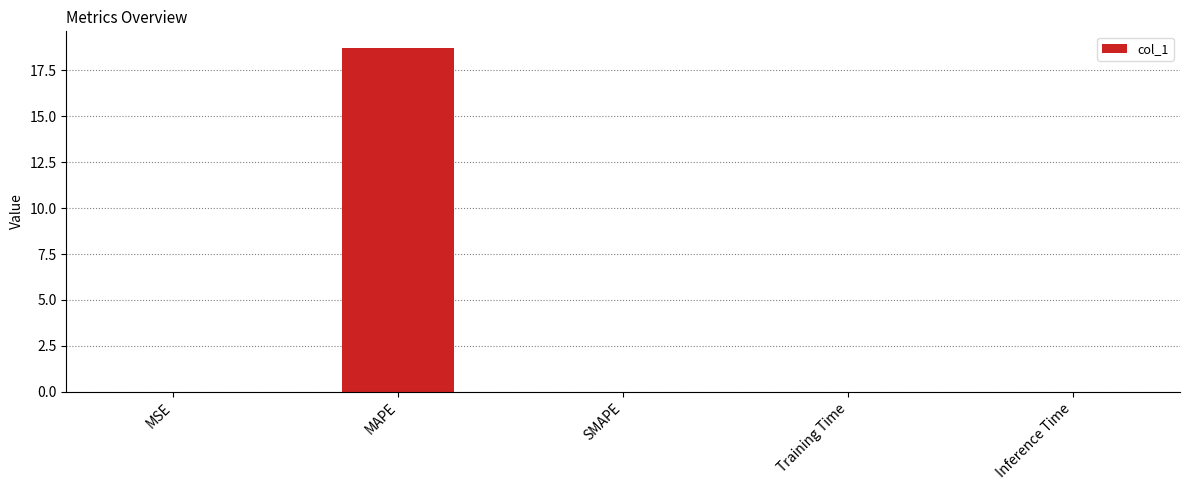

Are the bars grouped side by side (vs. stacked)?

No